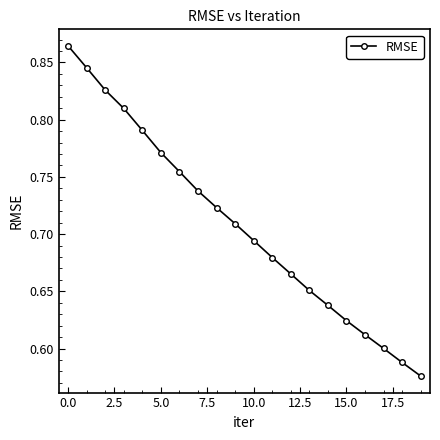

What is the sum of all values?

14.2